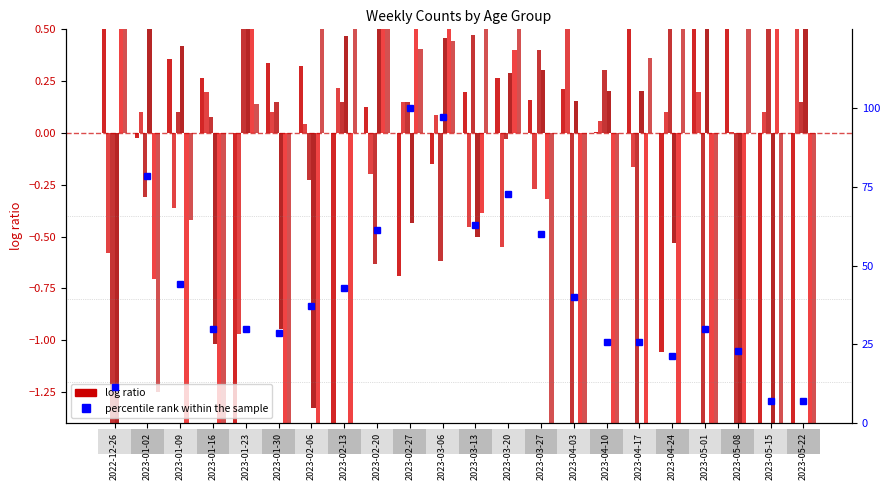

Between 2023-02-20 and 2023-04-10, which series saw the biggest shift?

percentile rank within the sample